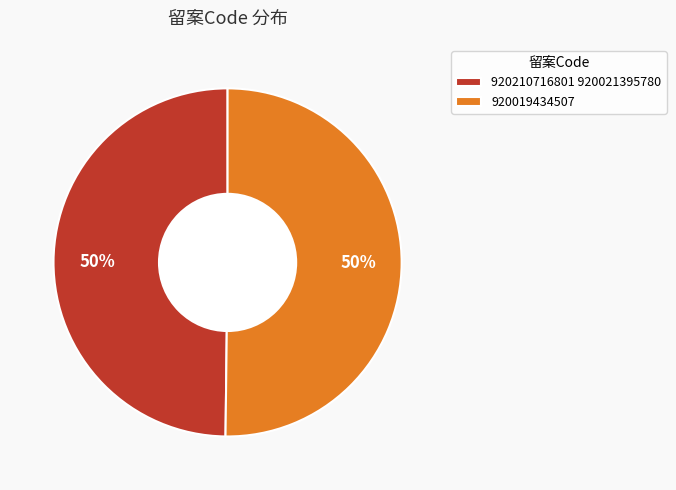

Approximately how many times larger is the value at 920019434507 compared to 920210716801 920021395780?

1.0